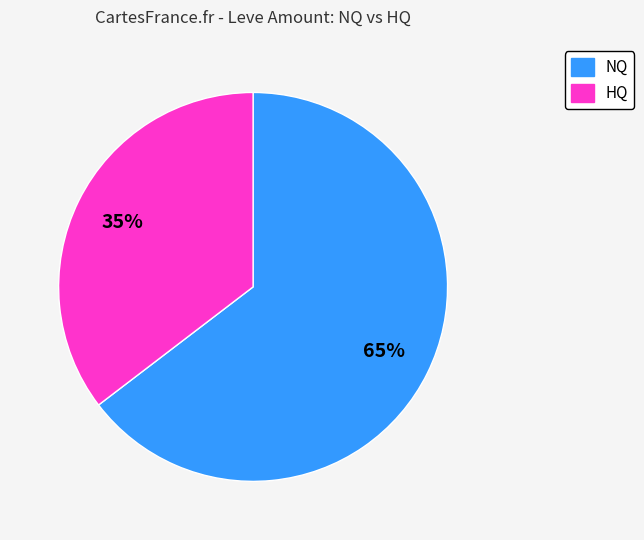

Count the number of slices in the pie.

2